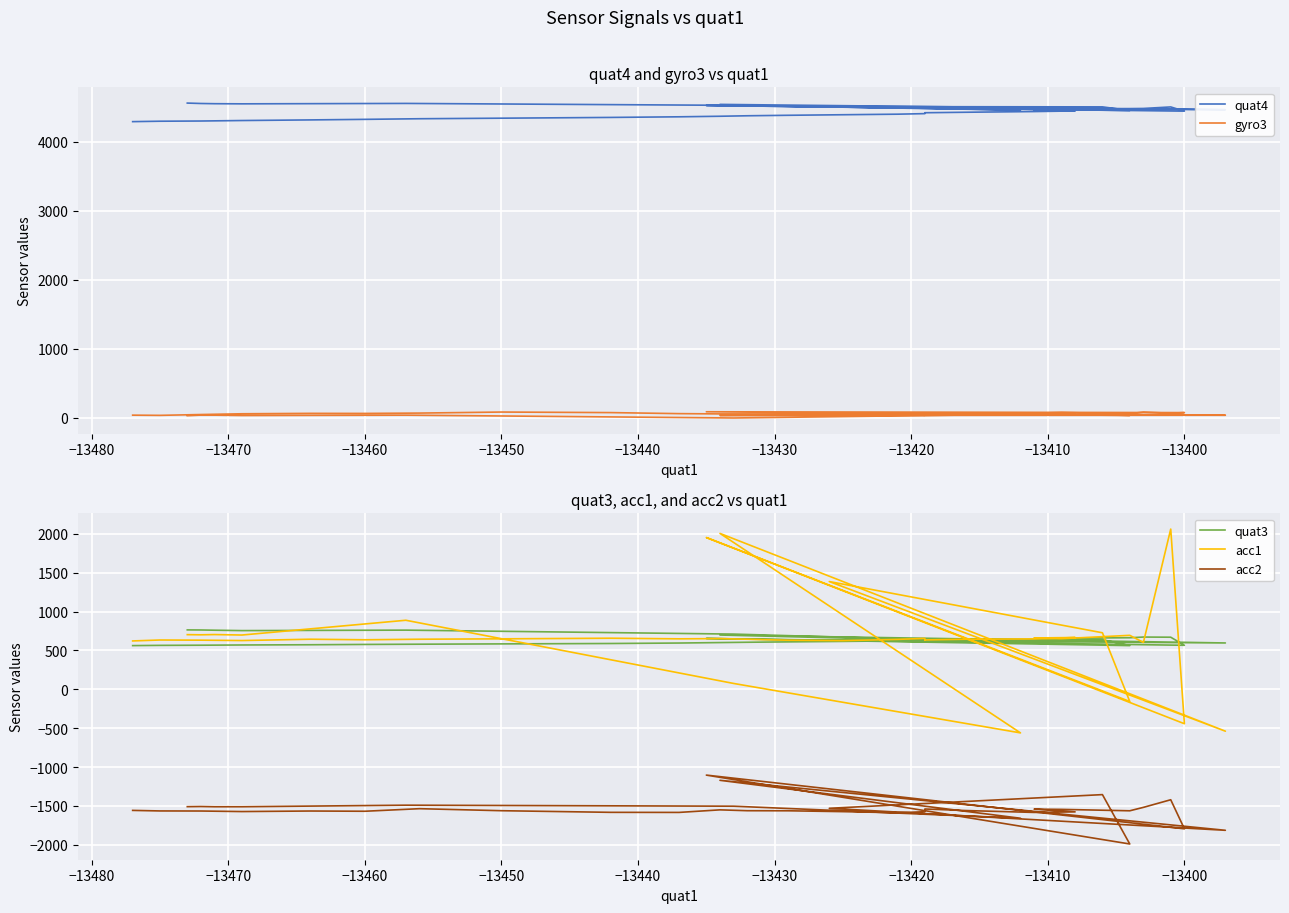

True or false: quat4 has a value of 1367 at −13490.

False